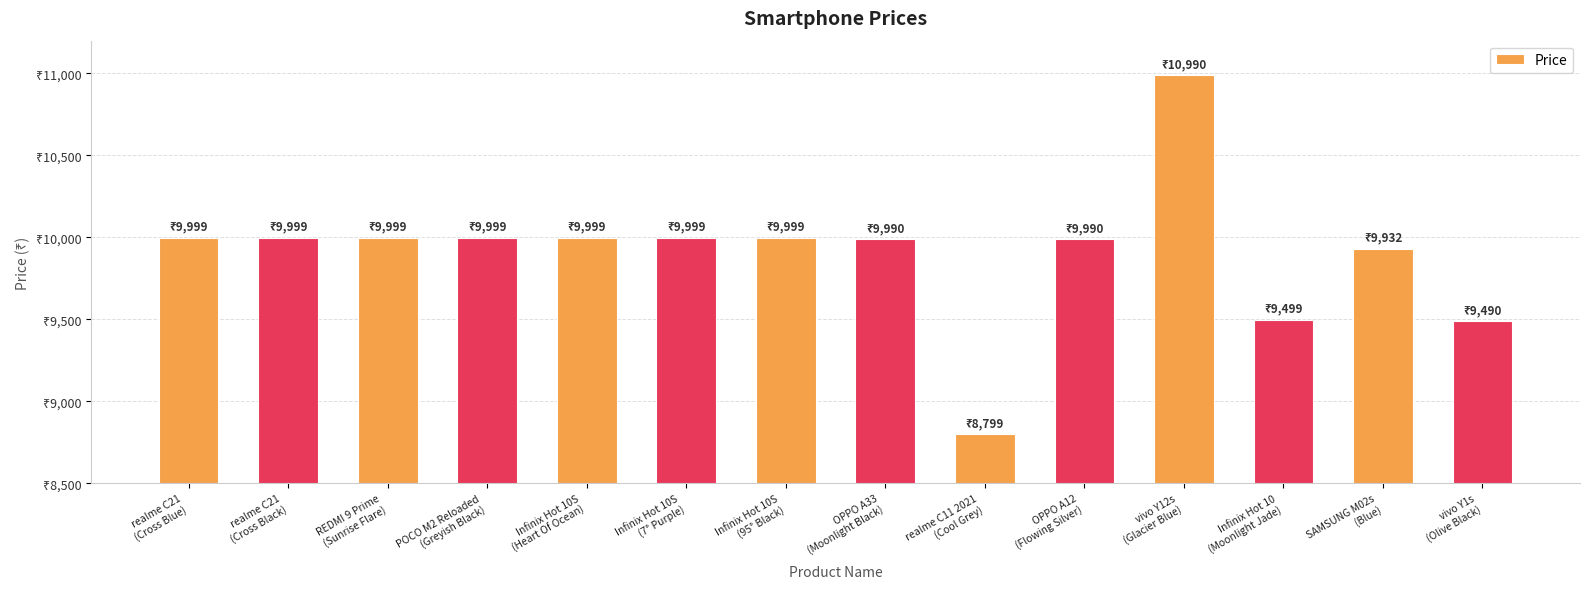

The value at POCO M2 Reloaded
(Greyish Black) is 9999. True or false?

True